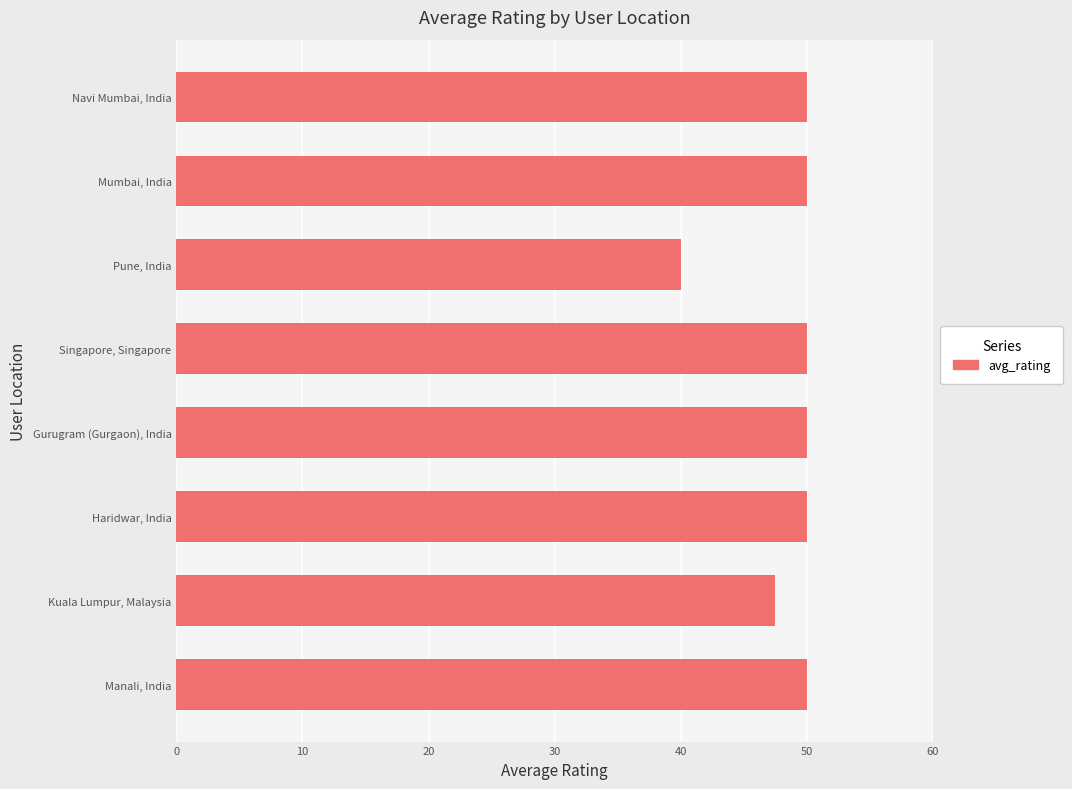

At which label is the value closest to 45?

Kuala Lumpur, Malaysia